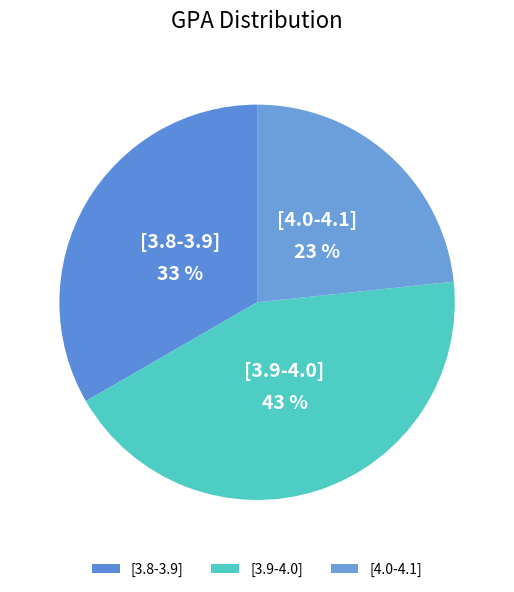

Which category has the biggest portion of the pie?

[3.9-4.0]